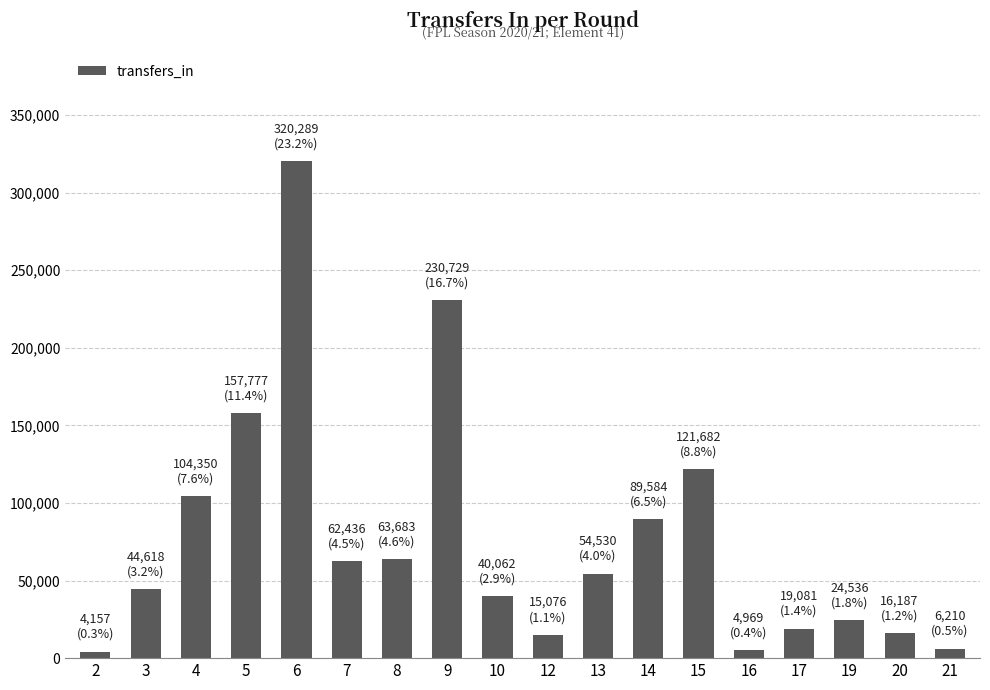

Is it true that the value at 17 is 19081?

True